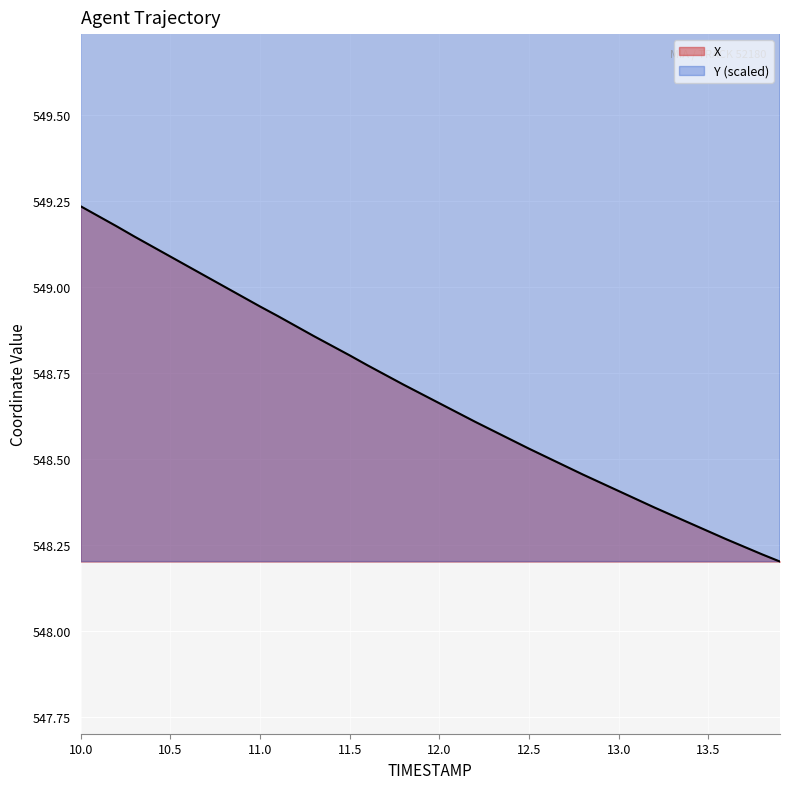

How many series are shown in this chart?

2